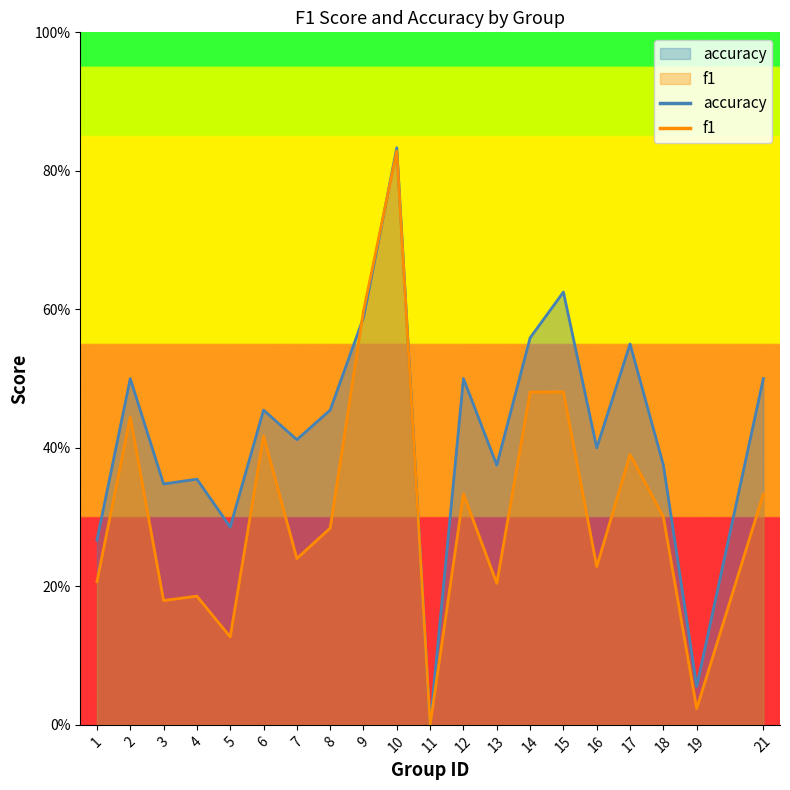

What is the highest value of the accuracy series?

0.8